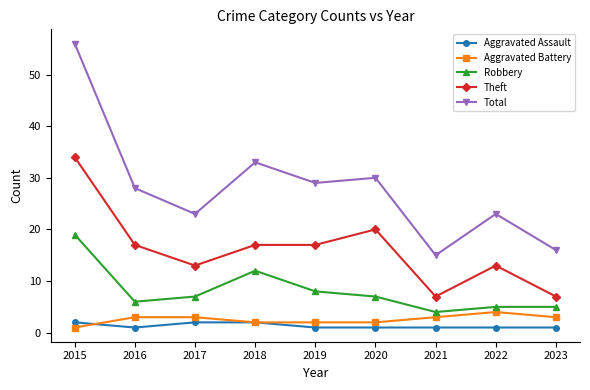

What is the value of the Robbery point at the 8th from the left?

5